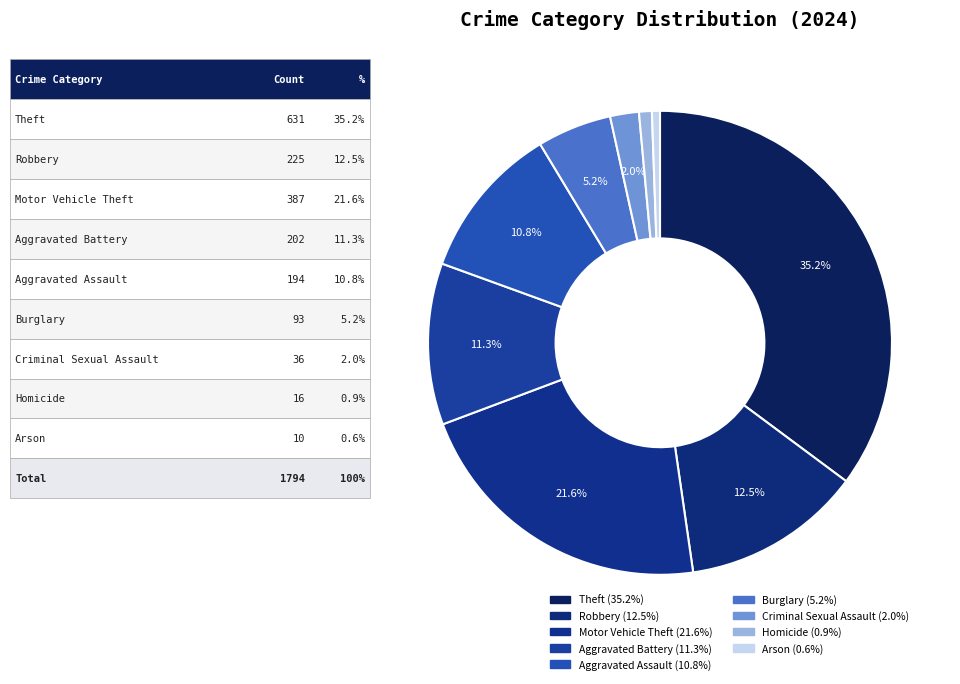

What is the smallest slice in the pie chart?

Arson